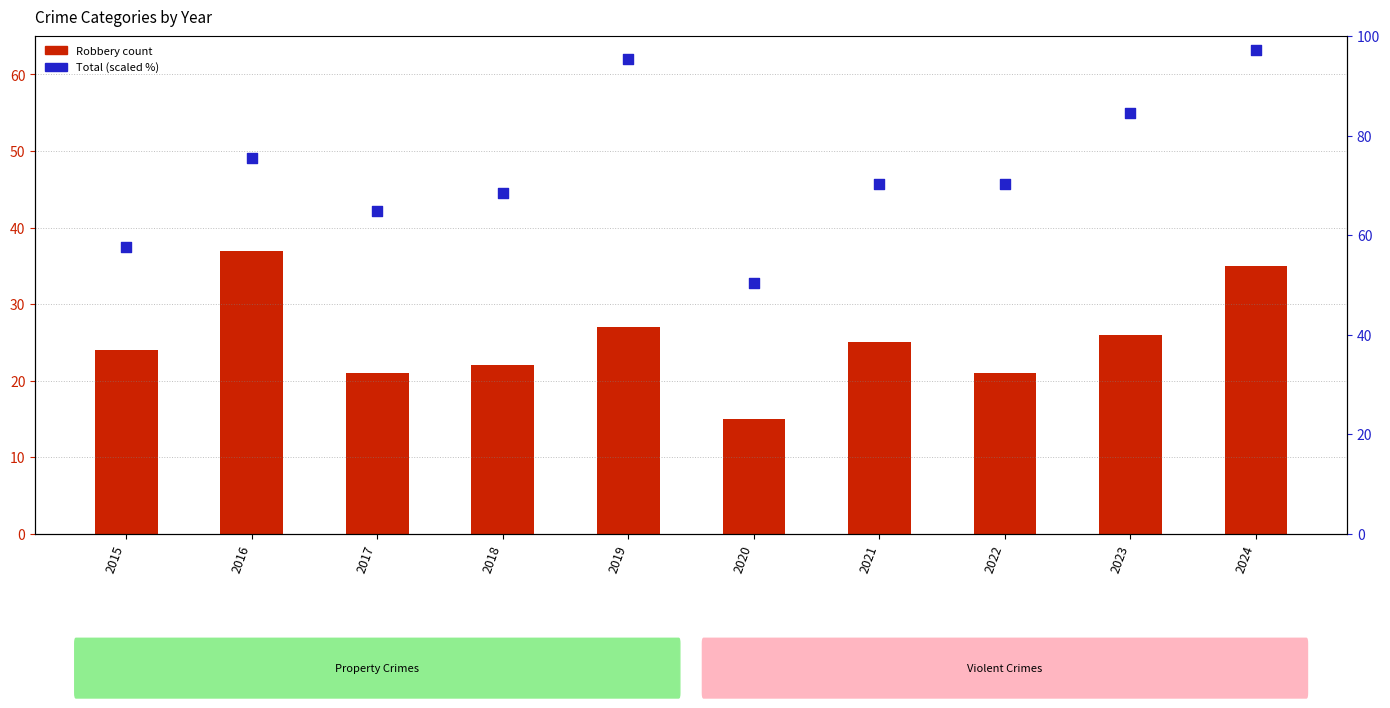

Which series contains the highest Y value?

Total (scaled)